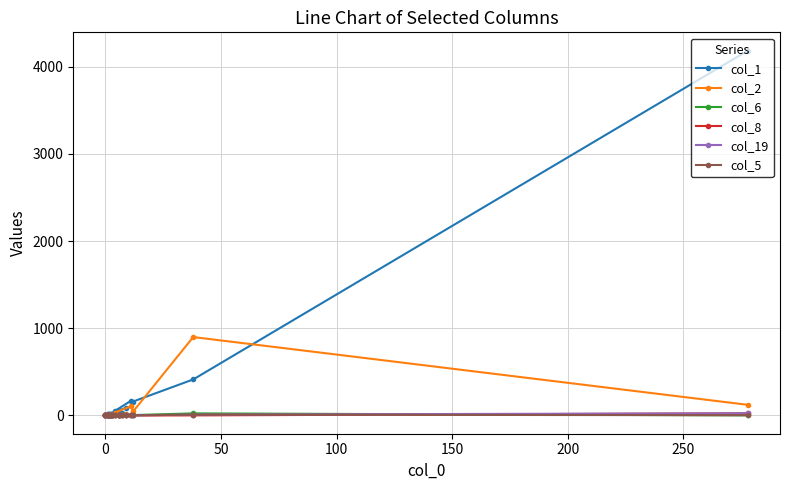

What is the spread (max minus min) of values at 100?

167